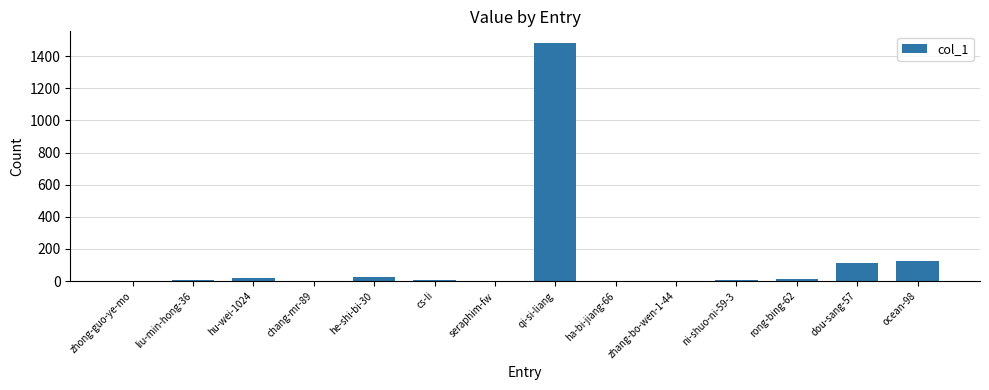

What is the sum of all values?

1792